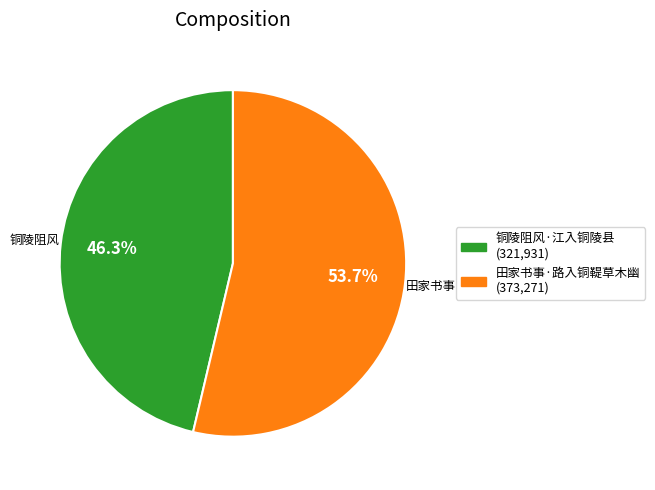

Which slice is the smallest?

铜陵阻风·江入铜陵县